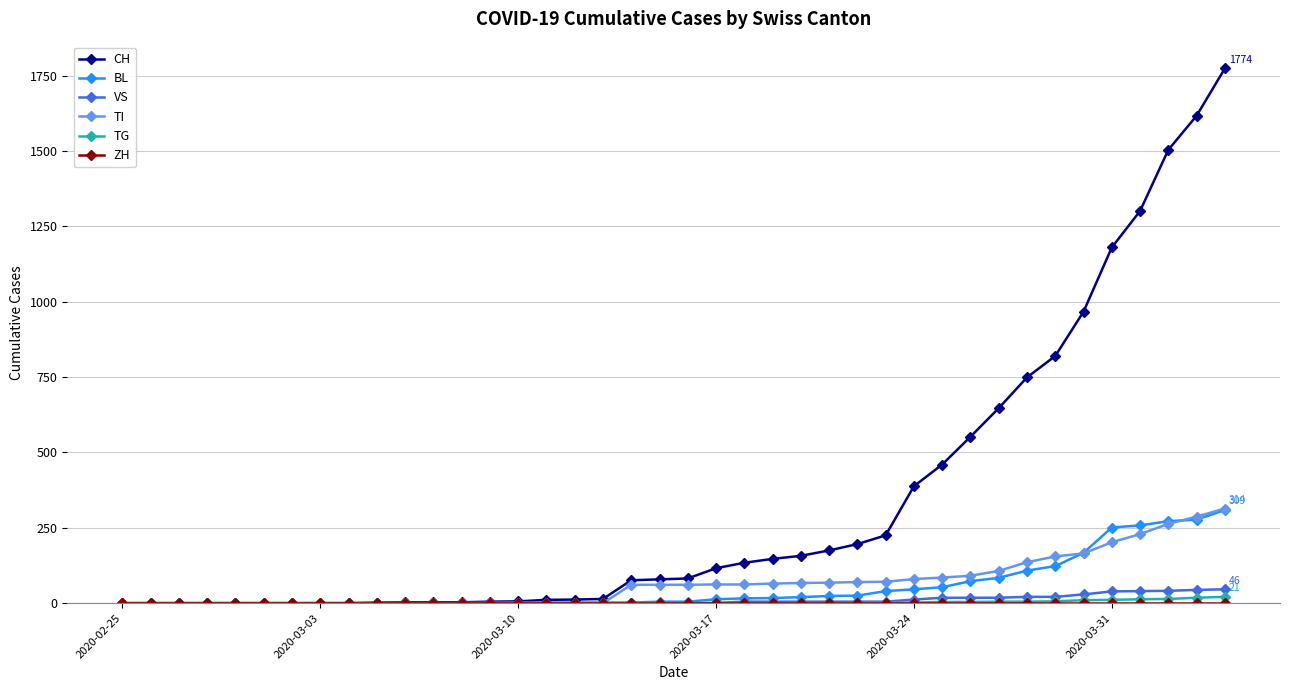

Which series has the largest total across all categories?

CH